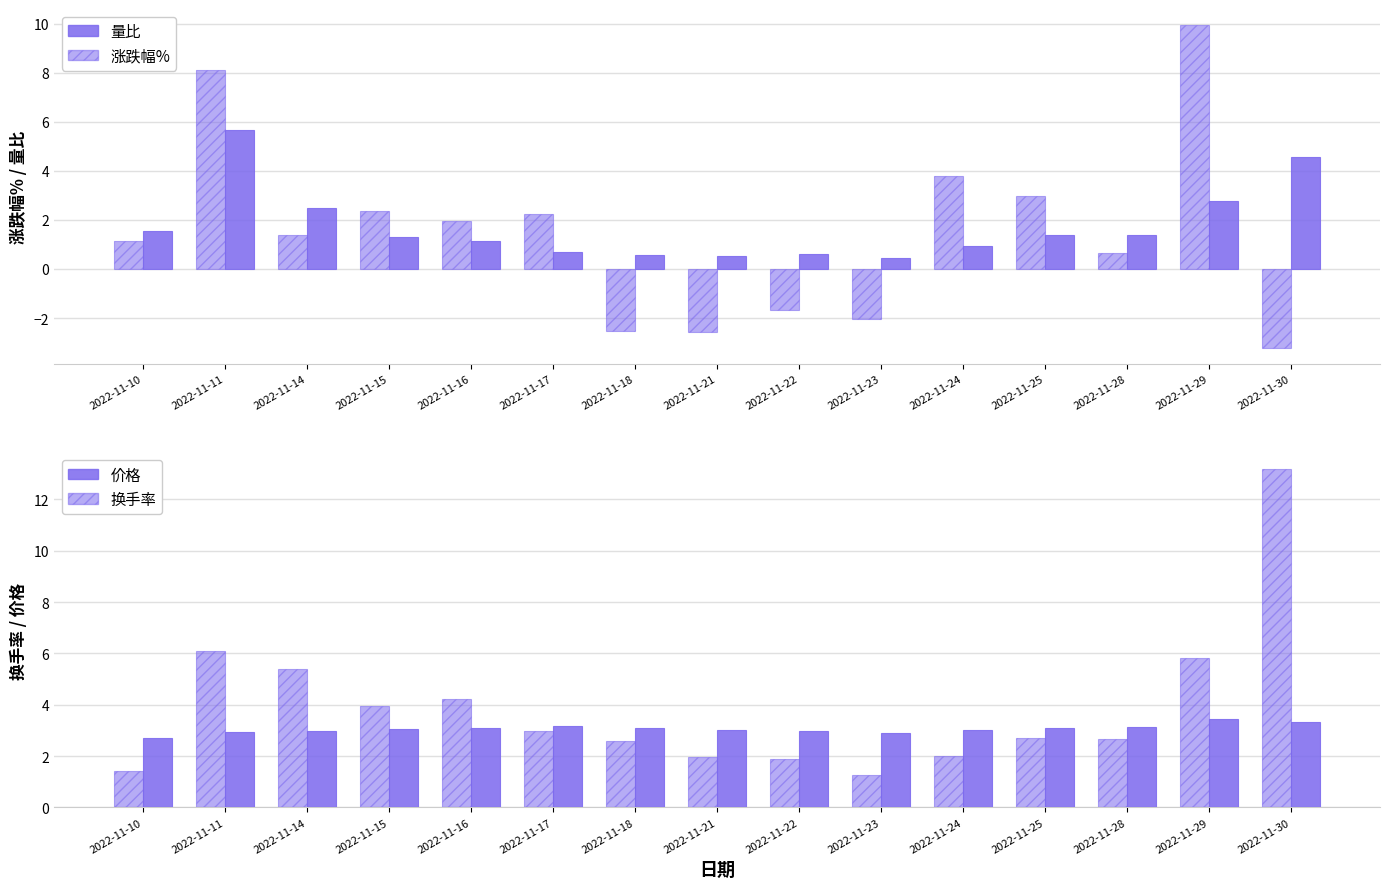

At which label does 量比 first exceed 1?

2022-11-10